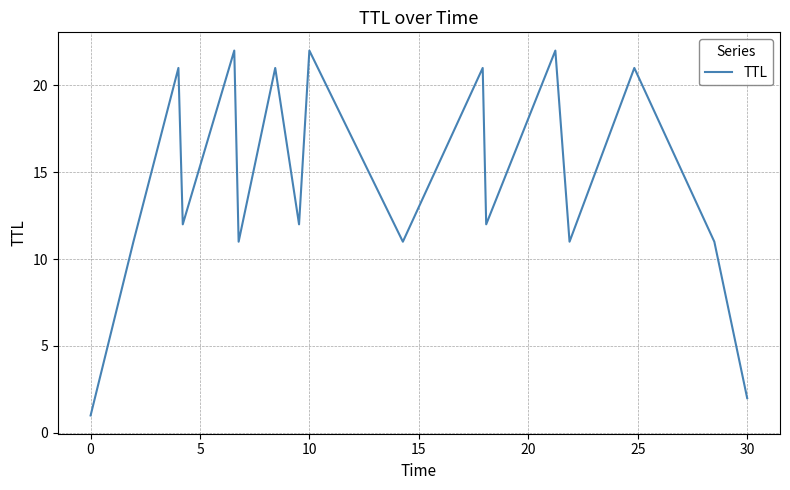

What is the greatest value displayed?

22